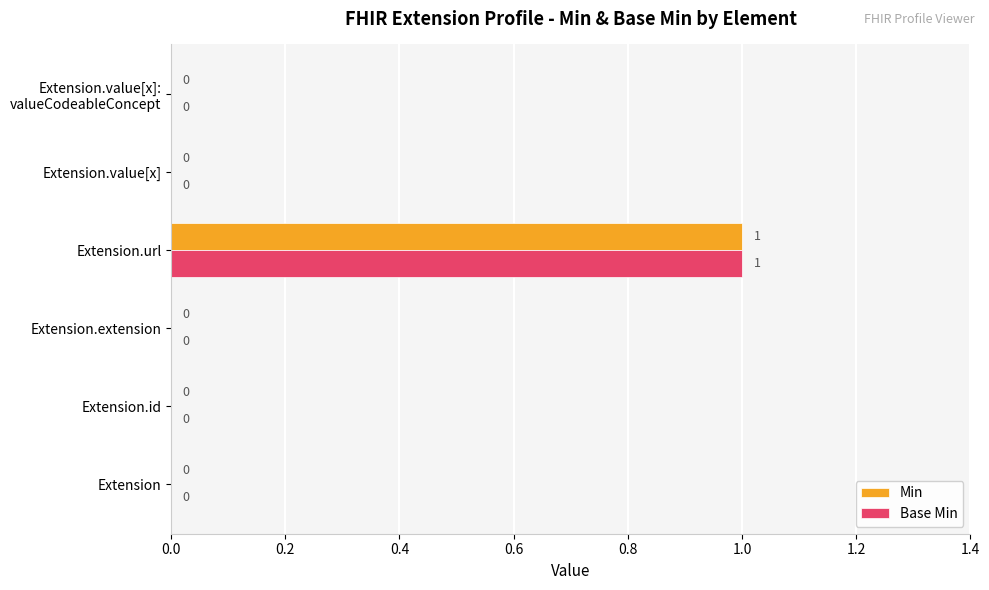

How many Base Min values are between 0 and 1?

6